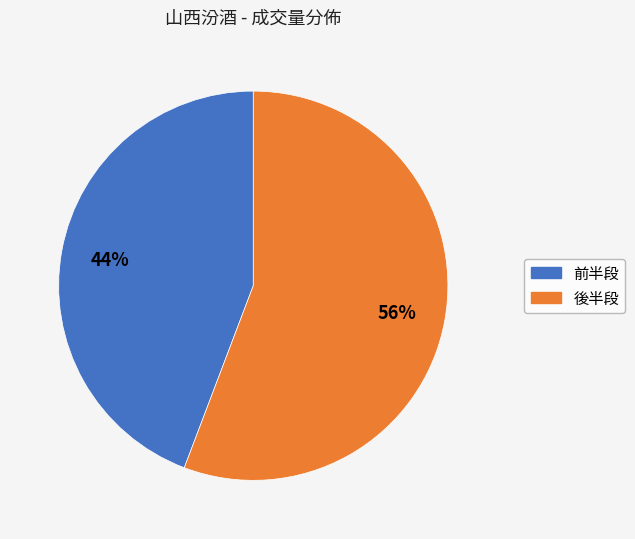

Does any single category account for the majority?

Yes